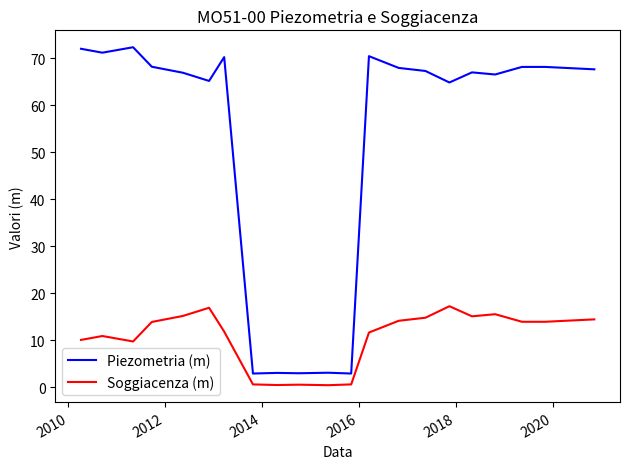

Does the chart display data point markers on the line(s)?

No